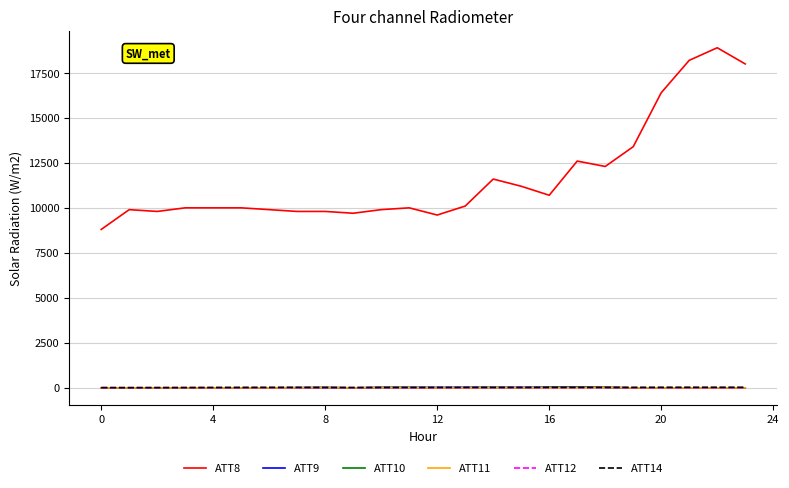

Which series has the largest range (max minus min)?

ATT8